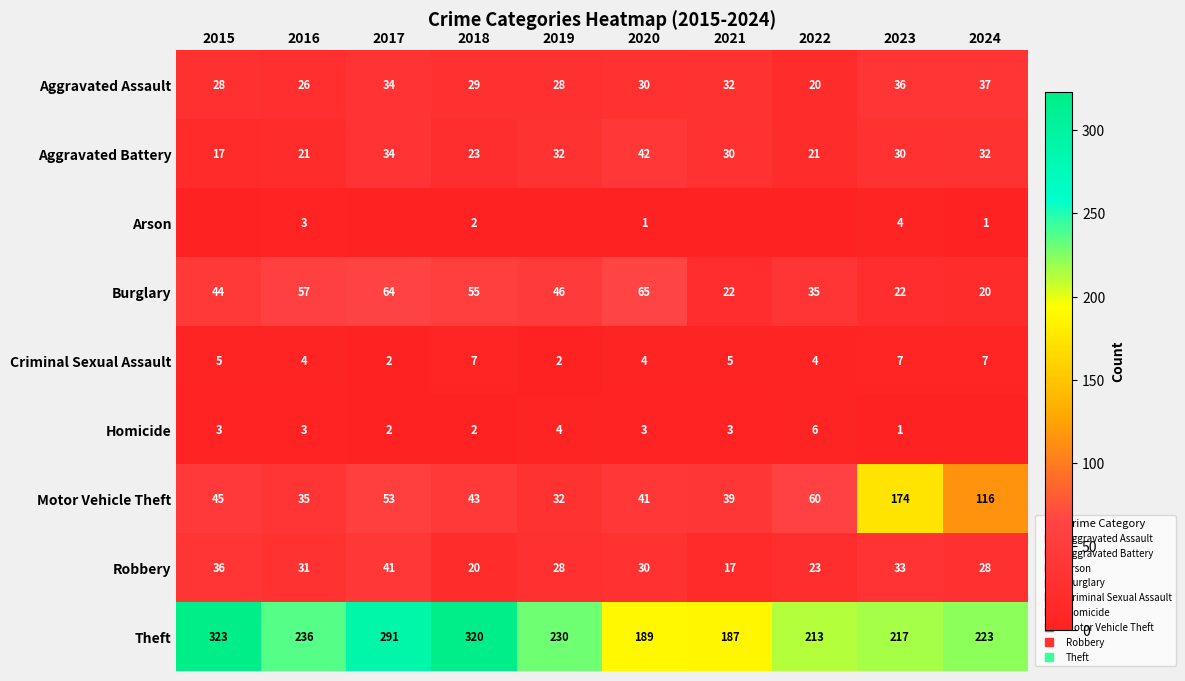

The value of Aggravated Battery at 2016 is 28. True or false?

False